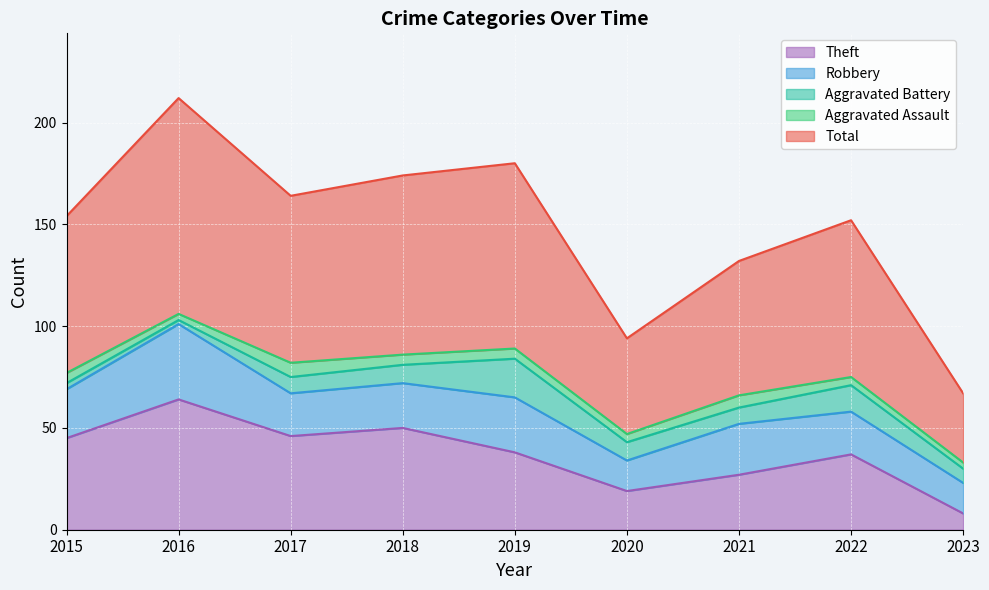

Which category has the highest value in the Robbery series?

2016